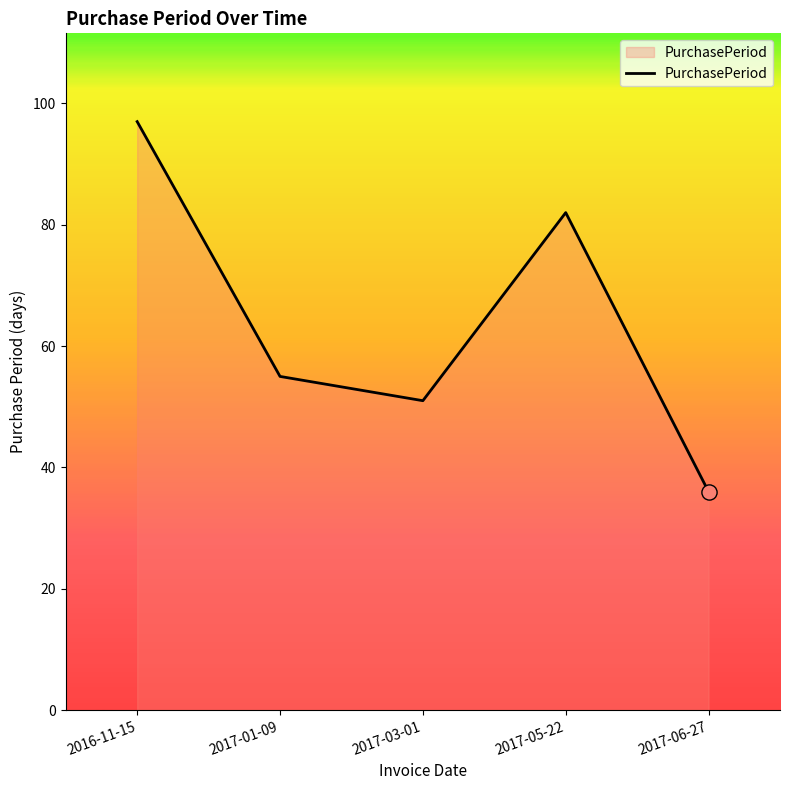

What is the change in value from 2016-11-15 to 2017-06-27?

-61